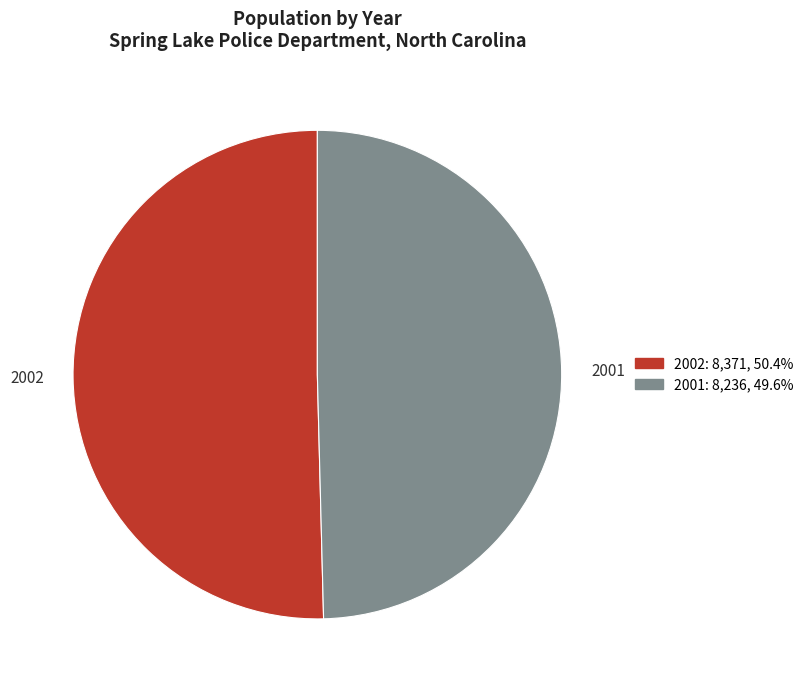

Approximately how many times larger is the value at 2001 compared to 2002?

1.0